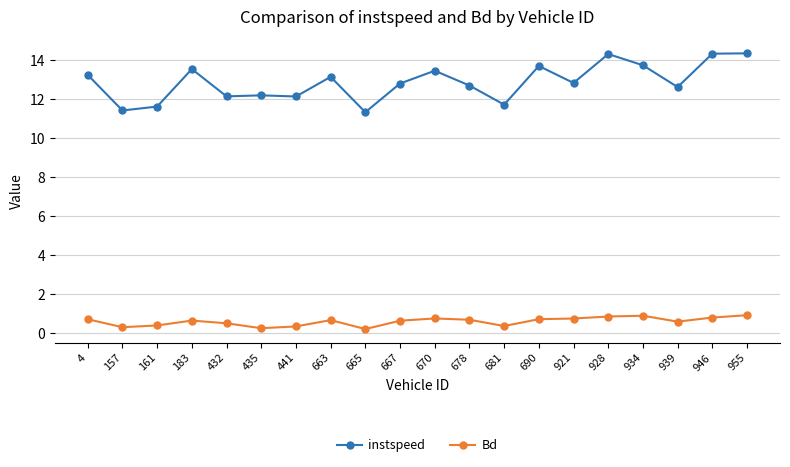

How many lines are shown in the chart?

2